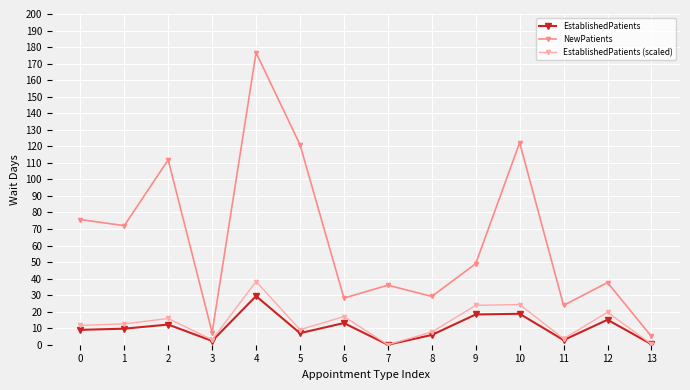

Is it true that NewPatients equals 128.3 at 0?

False